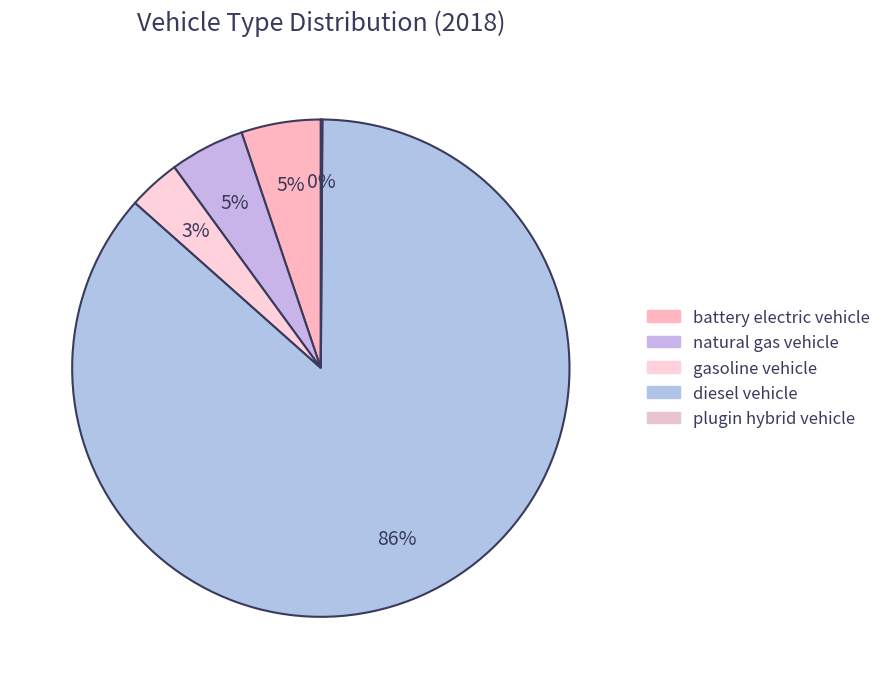

Which slice is the largest?

diesel vehicle